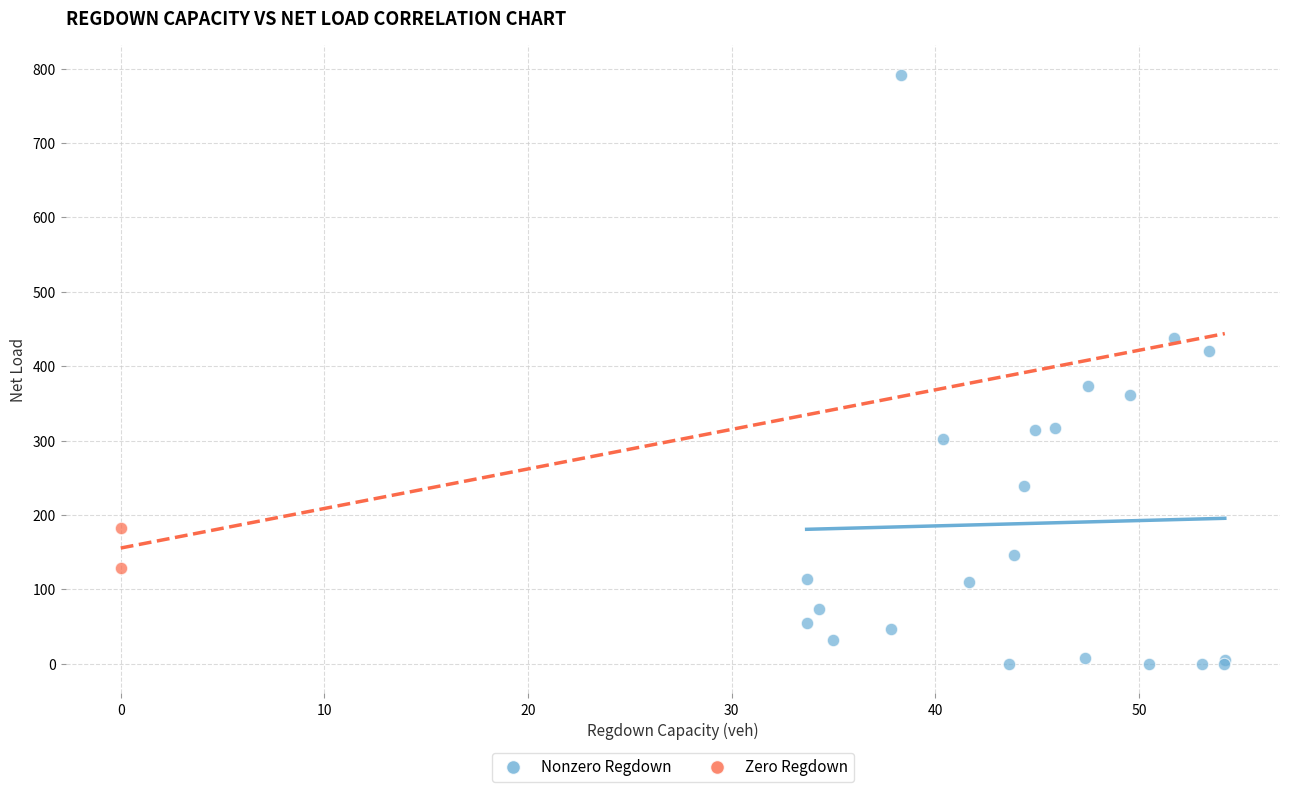

Which series reaches the minimum Y coordinate?

Nonzero Regdown